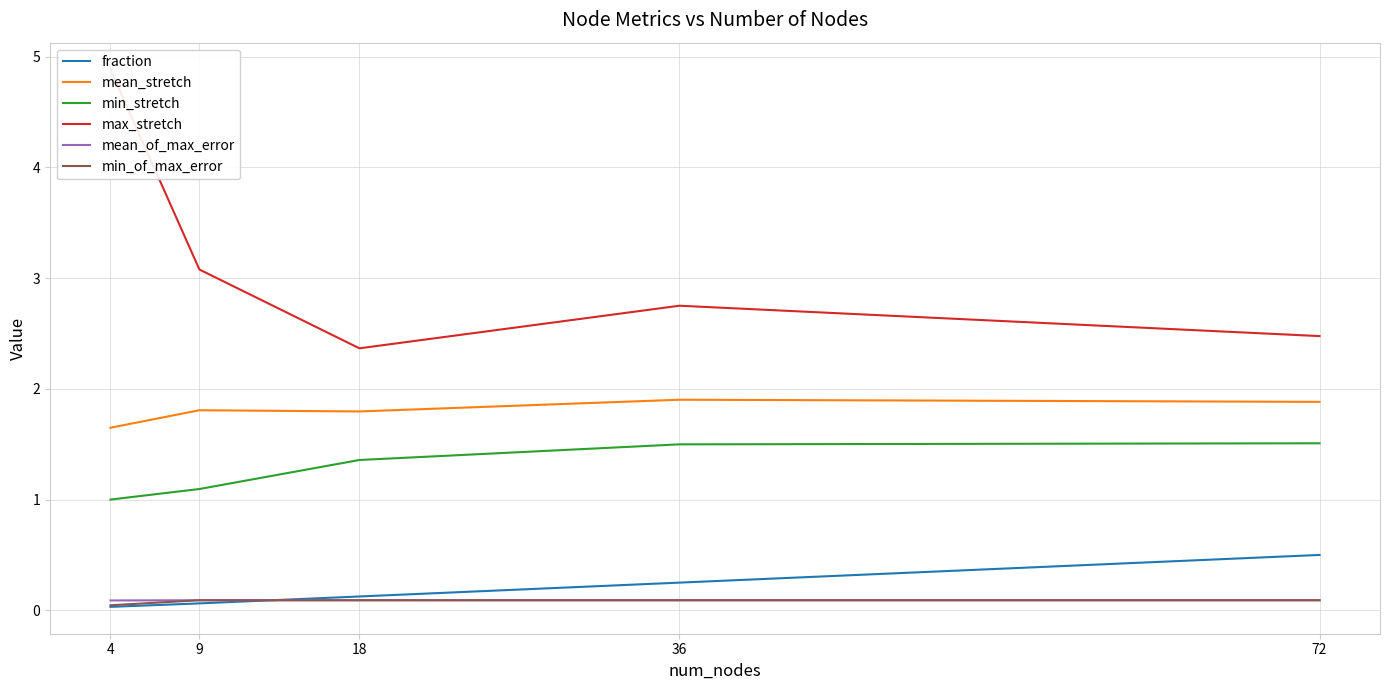

What is the difference between the highest and lowest values at 18?

2.3